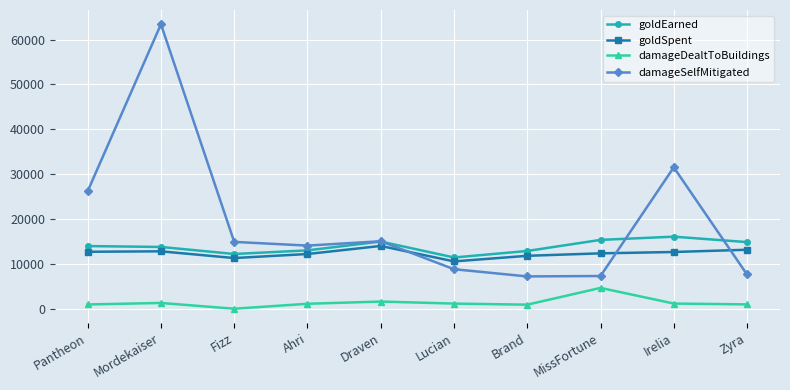

What is the minimum value for goldEarned?

11425